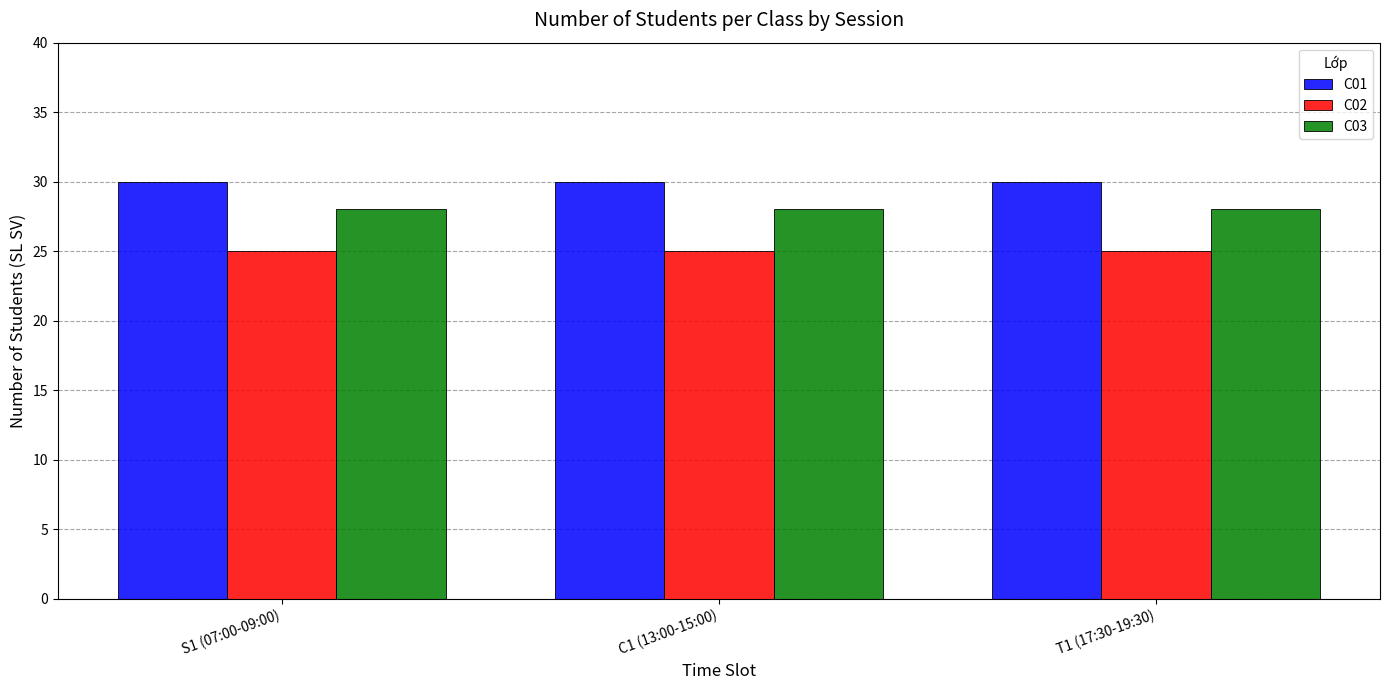

Reading left to right, list all the values displayed in this chart.

C01: S1 (07:00-09:00)=30	C1 (13:00-15:00)=30	T1 (17:30-19:30)=30
C02: S1 (07:00-09:00)=25	C1 (13:00-15:00)=25	T1 (17:30-19:30)=25
C03: S1 (07:00-09:00)=28	C1 (13:00-15:00)=28	T1 (17:30-19:30)=28